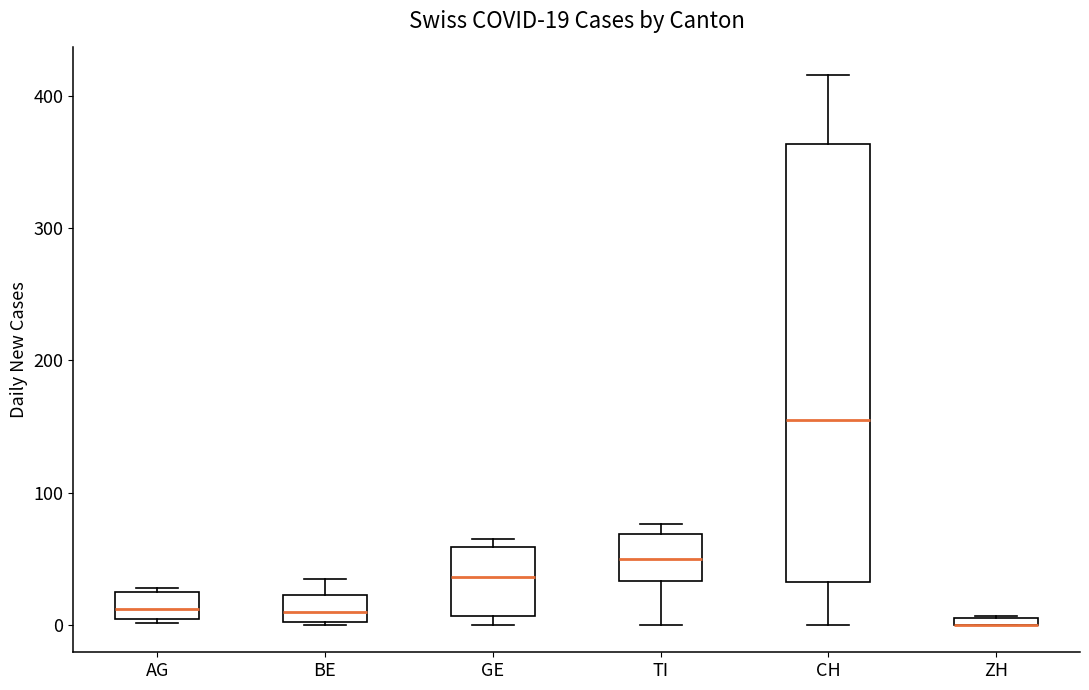

Comparing the boxes themselves (not the whiskers), which one is the tallest?

CH